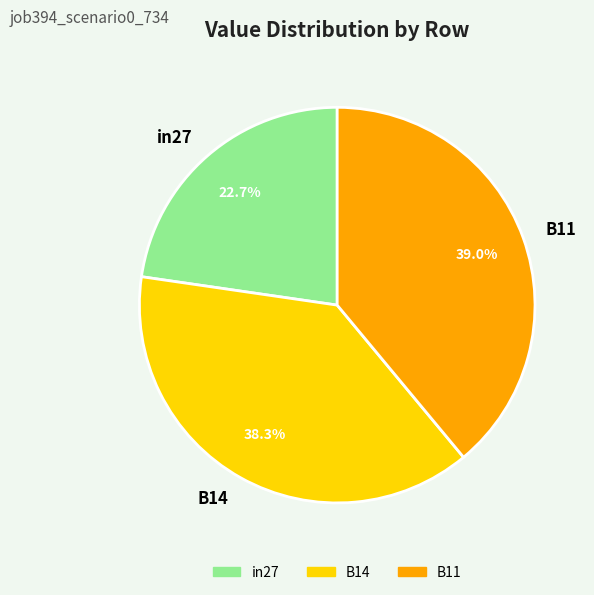

To the nearest percent, what portion does B11 represent?

39%